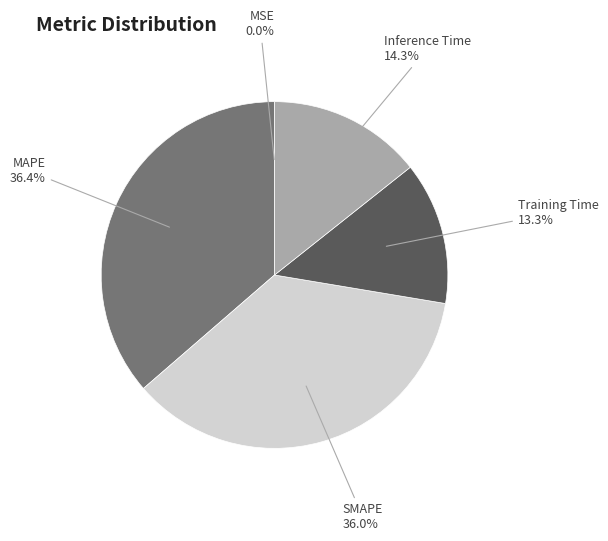

Is MAPE the majority of the pie?

No